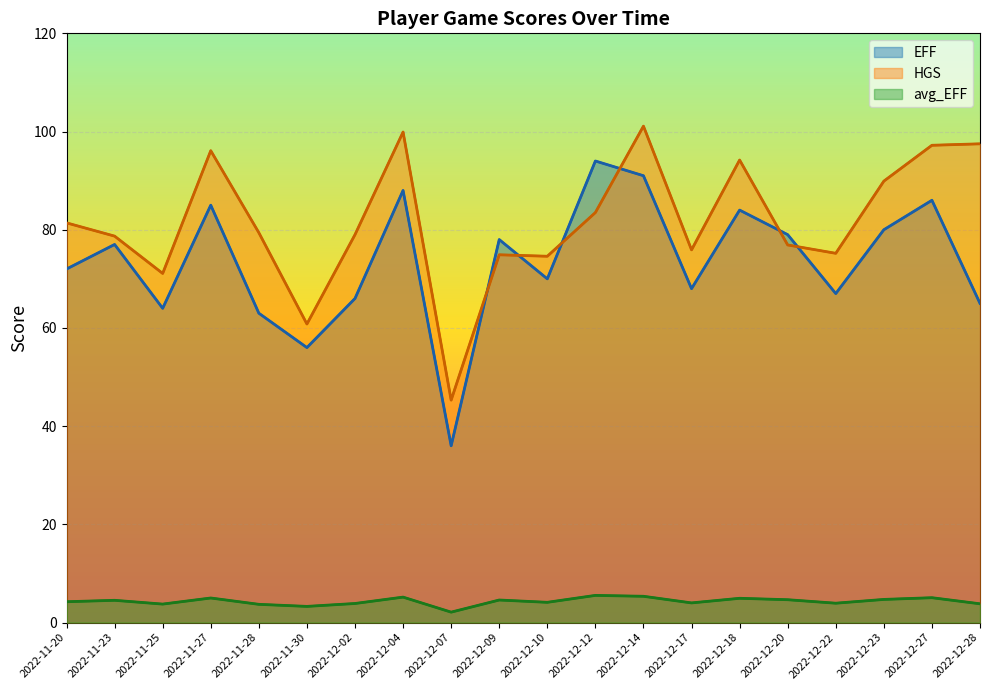

True or false: avg_EFF (line) has more than 1 points higher than both neighbors.

True